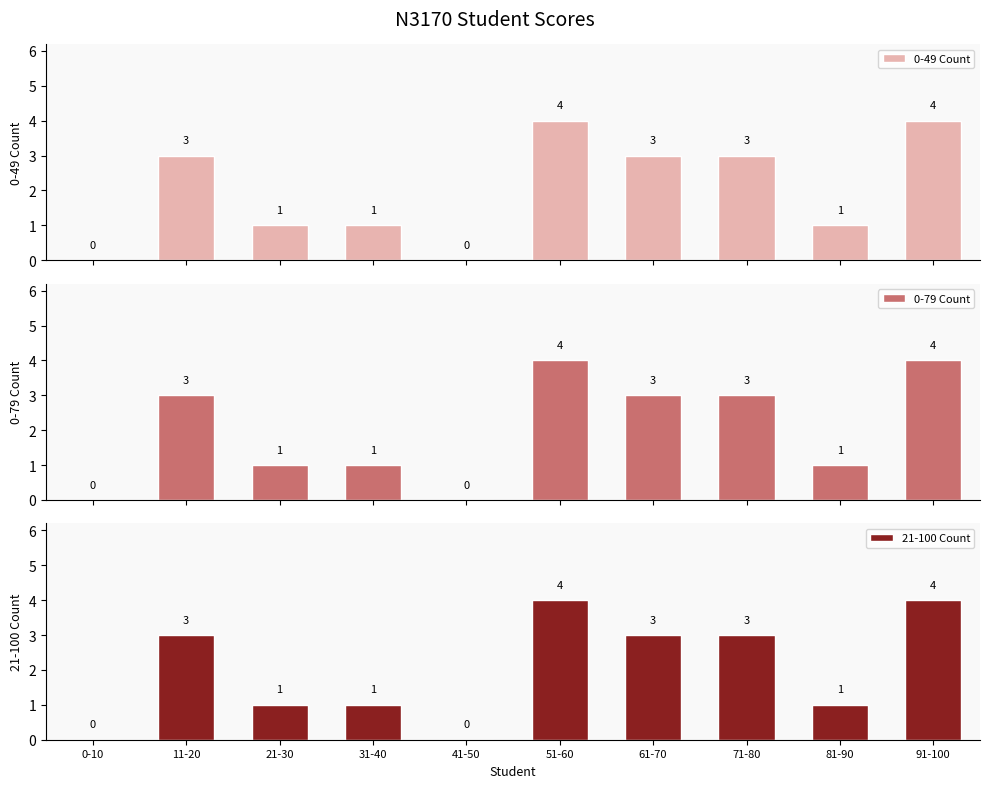

What is the difference between the maximum and minimum values in the 0-79 Count series?

4